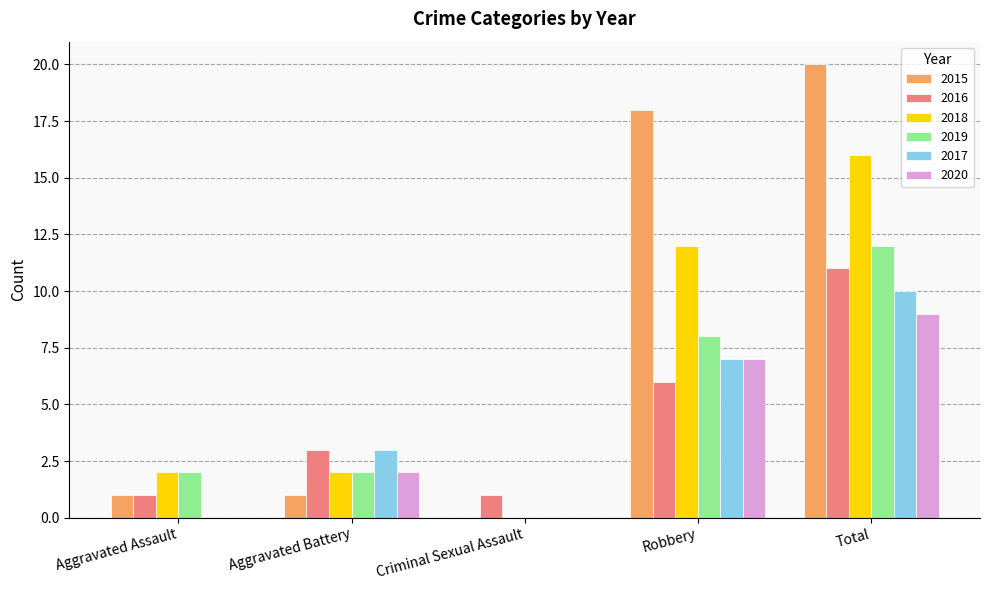

Which series has the widest spread of values?

2015